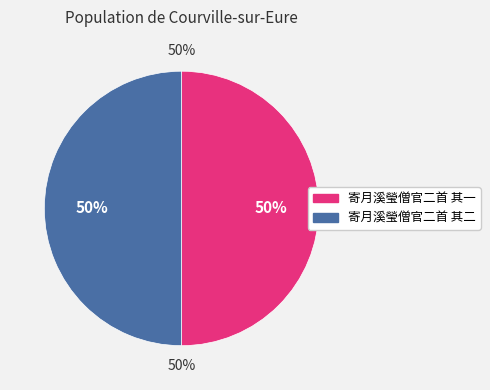

The 寄月溪瑩僧官二首 其二 slice represents 62% of the pie. True or false?

False